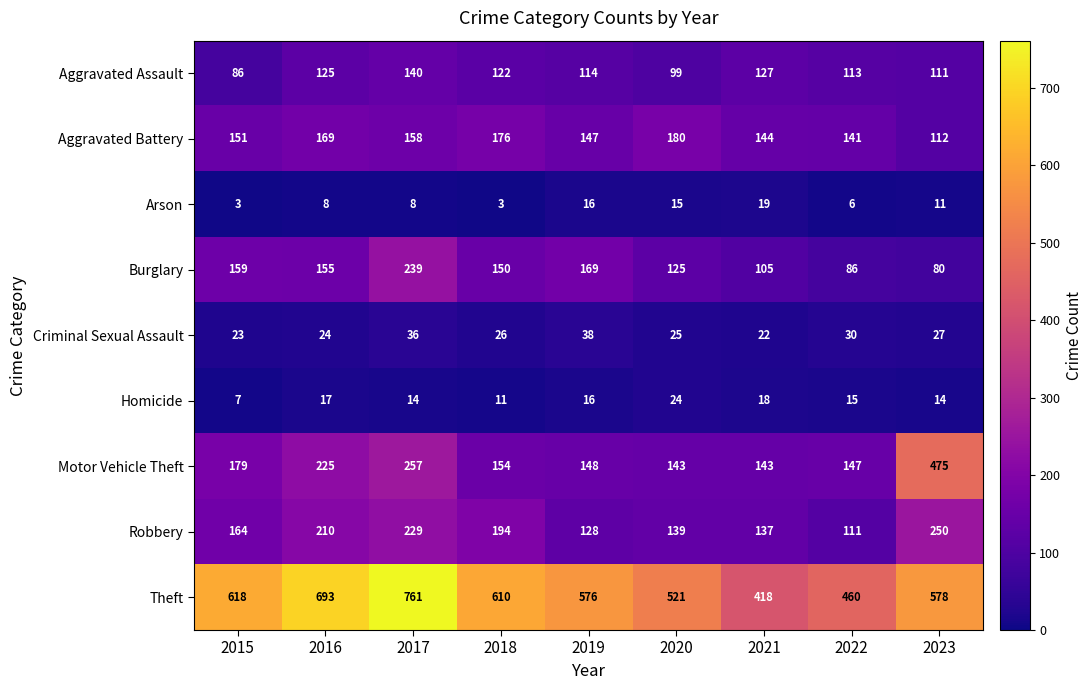

Which series changed the most between 2016 and 2020?

Theft